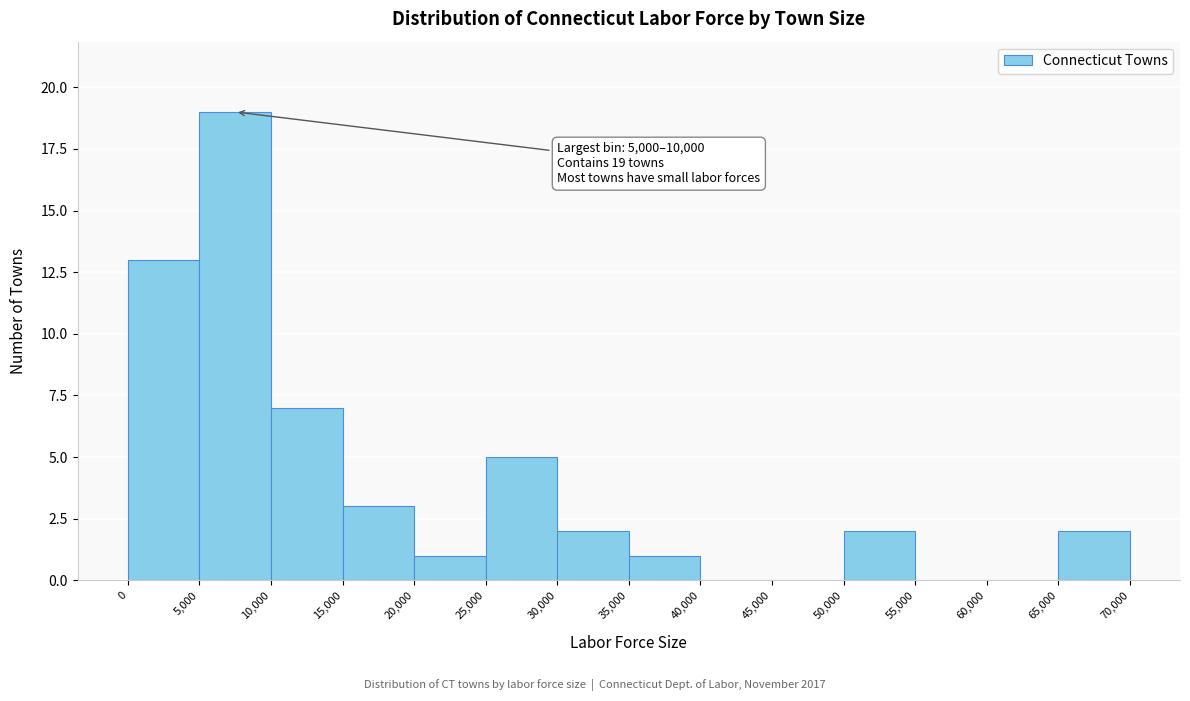

Which range on the x-axis has the tallest bar?

5,000 to 10,000